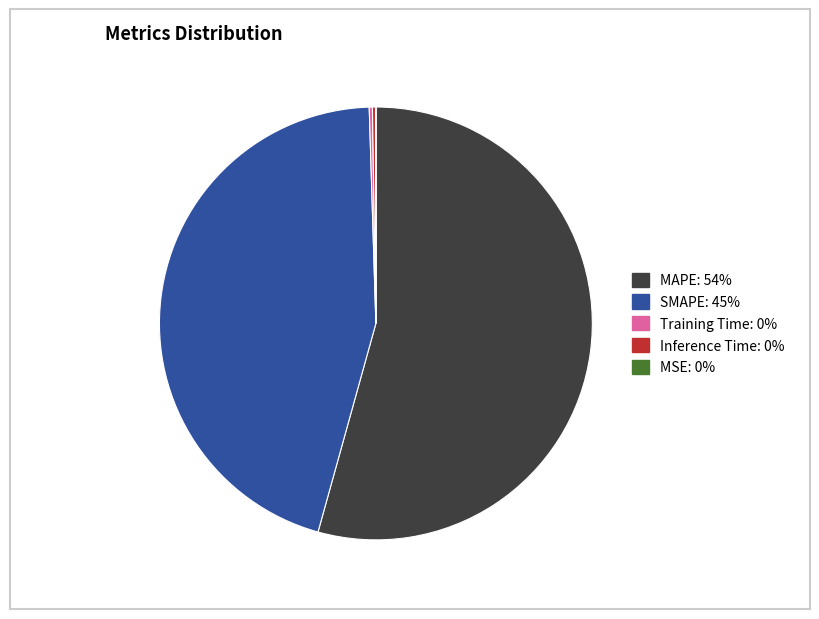

What is the majority slice?

MAPE